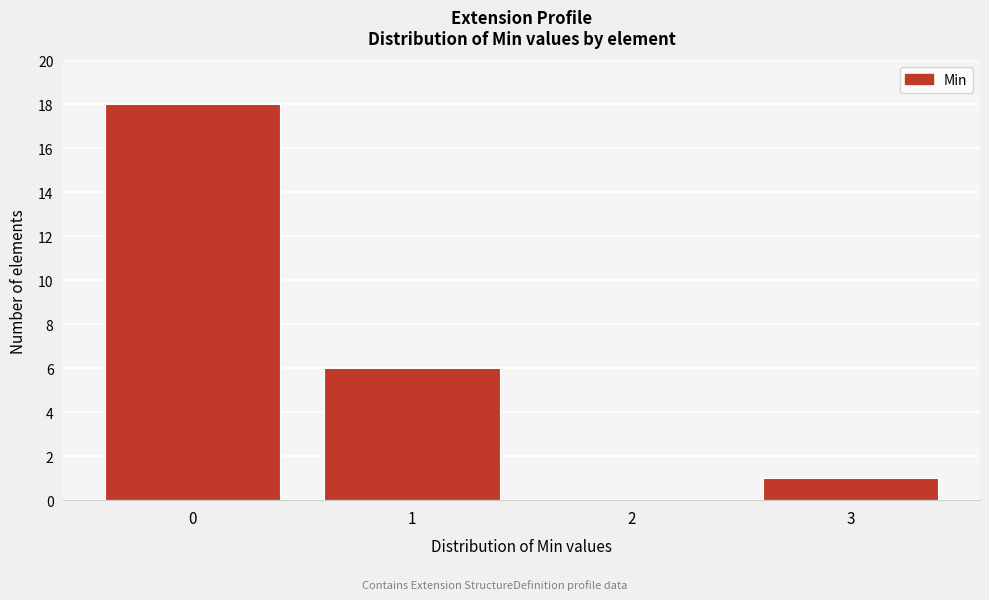

Reading left to right, extract all data points from this chart.

0=18	1=6	2=0	3=1